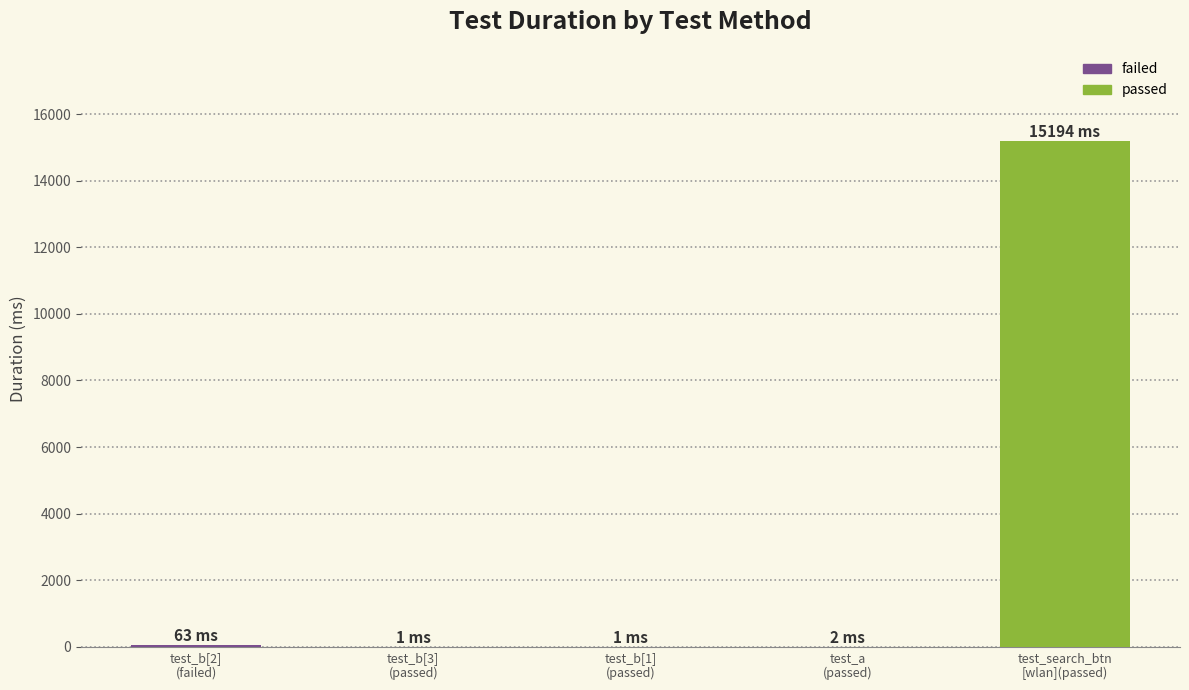

What is the maximum value shown in the chart?

15194